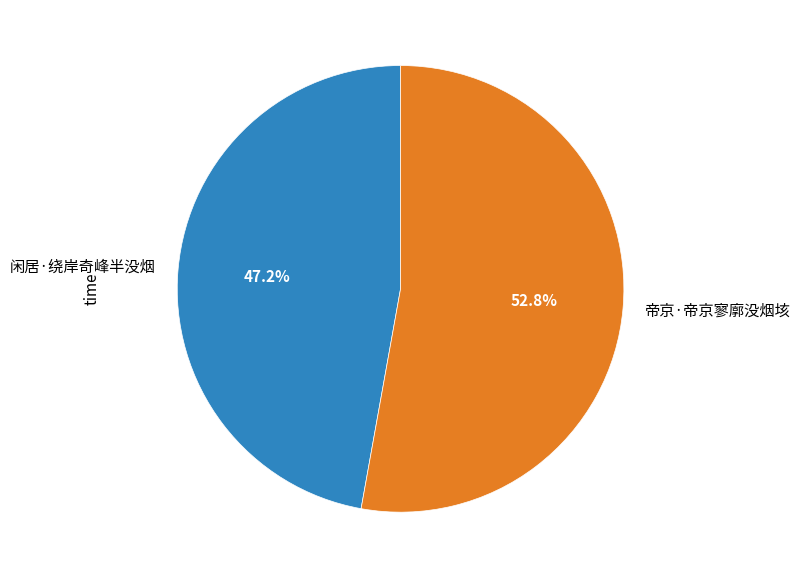

Combined, do 闲居·绕岸奇峰半没烟 and 帝京·帝京寥廓没烟垓 account for over 50%?

Yes